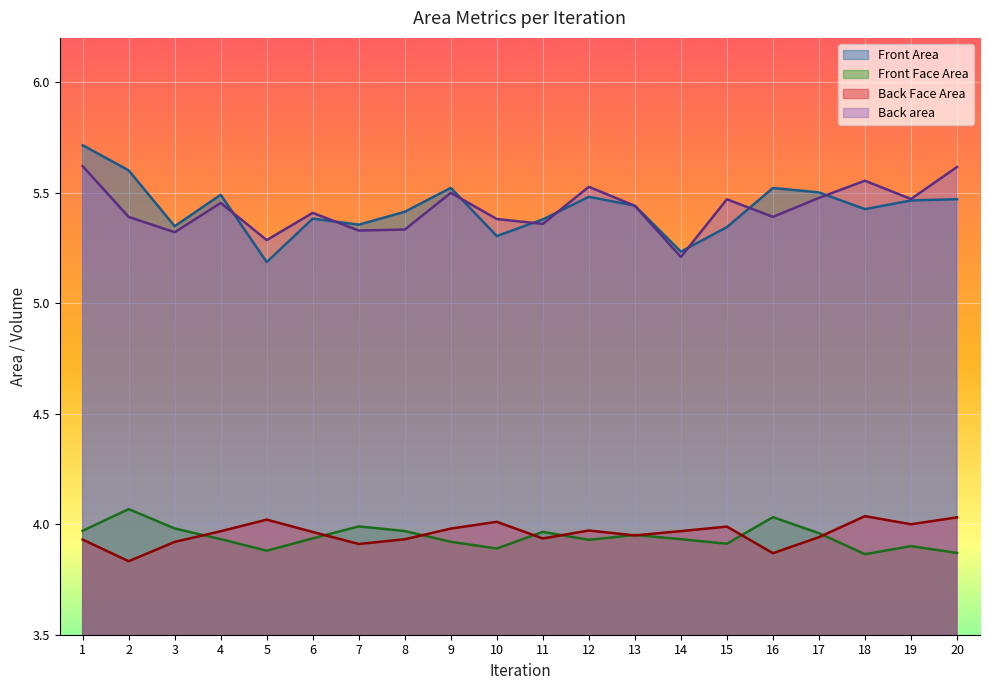

Reading left to right, list all the values displayed in this chart.

Front Area: 5.7	5.6	5.3	5.5	5.2	5.4	5.4	5.4	5.5	5.3	5.4	5.5	5.4	5.2	5.3	5.5	5.5	5.4	5.5	5.5
Front Face Area: 4.0	4.1	4.0	3.9	3.9	3.9	4.0	4.0	3.9	3.9	4.0	3.9	4.0	3.9	3.9	4.0	4.0	3.9	3.9	3.9
Back Face Area: 3.9	3.8	3.9	4.0	4.0	4.0	3.9	3.9	4.0	4.0	3.9	4.0	3.9	4.0	4.0	3.9	3.9	4.0	4.0	4.0
Back area: 5.6	5.4	5.3	5.5	5.3	5.4	5.3	5.3	5.5	5.4	5.4	5.5	5.4	5.2	5.5	5.4	5.5	5.6	5.5	5.6